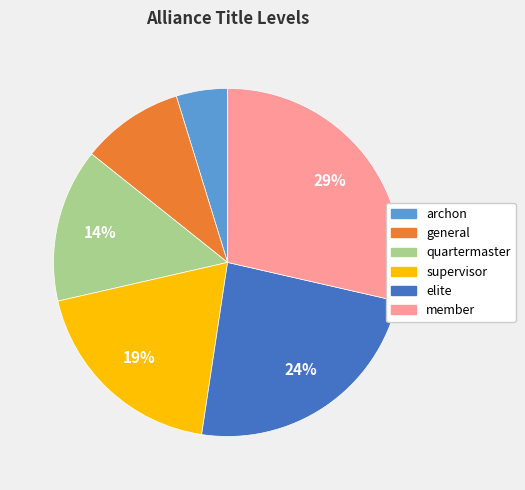

True or false: supervisor accounts for 19% of the total.

True